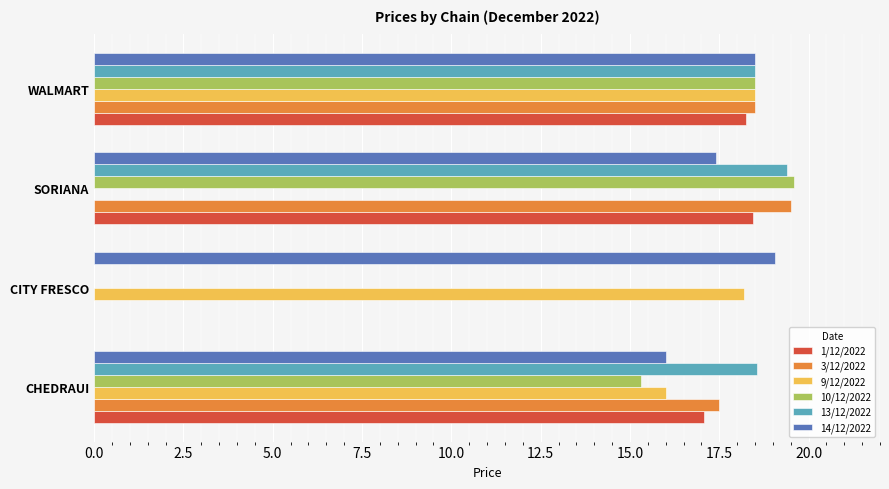

What are all the series names shown in the legend?

1/12/2022, 3/12/2022, 9/12/2022, 10/12/2022, 13/12/2022, 14/12/2022